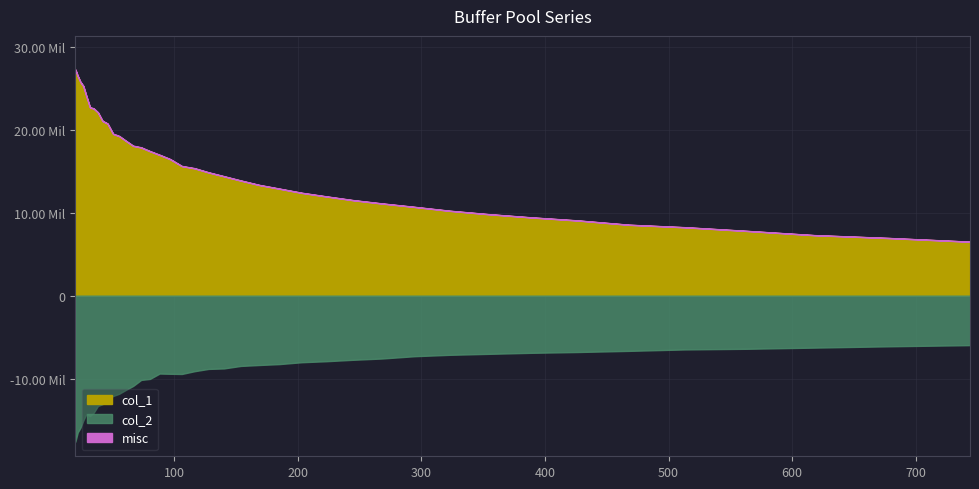

What is the total value across all series at 140.174?

5599437.8